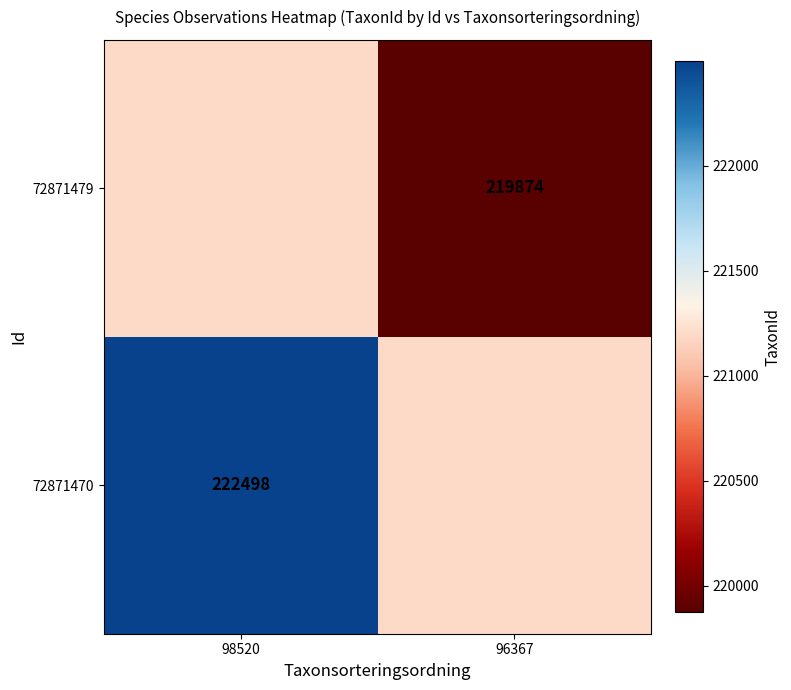

The 72871470 series shows 222498 at 98520. True or false?

True